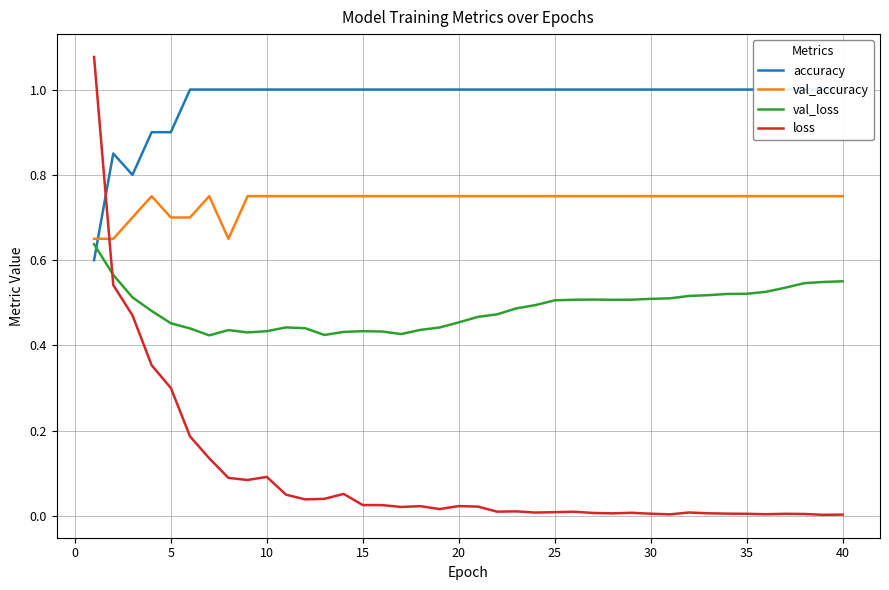

True or false: val_loss and loss cross at least once.

True